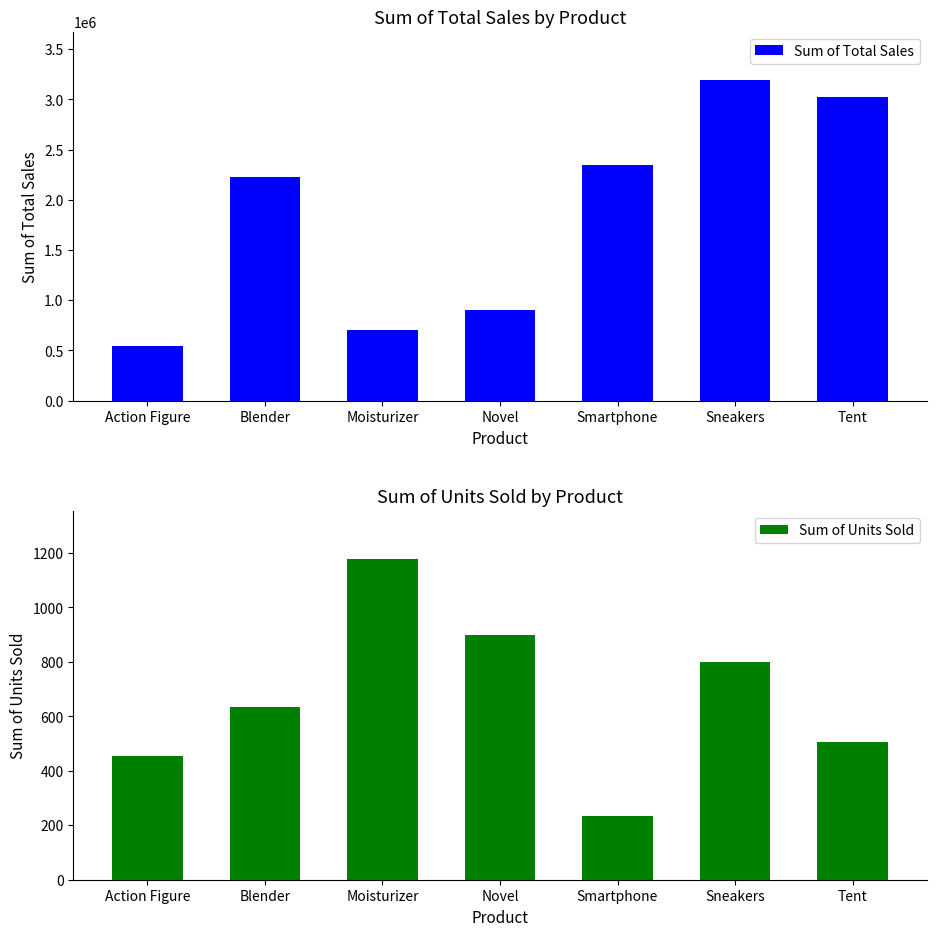

Rank the series at Blender from highest to lowest value.

Sum of Total Sales, Sum of Units Sold